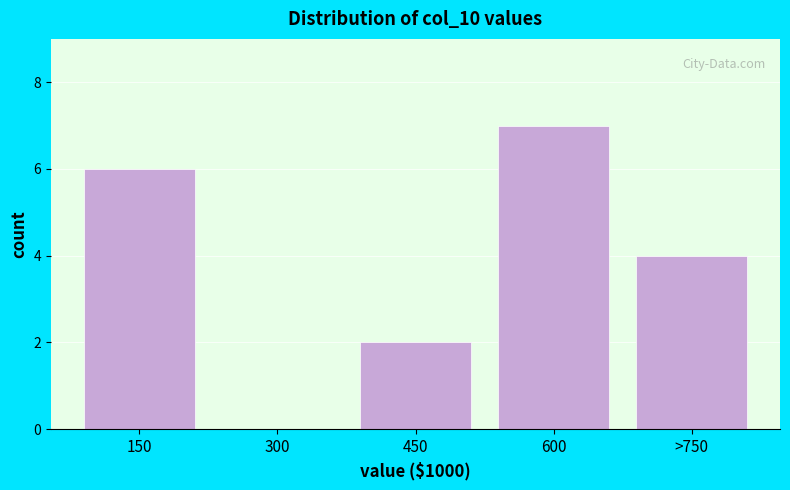

Reading left to right, list all the values displayed in this chart.

150=6	300=0	450=2	600=7	>750=4